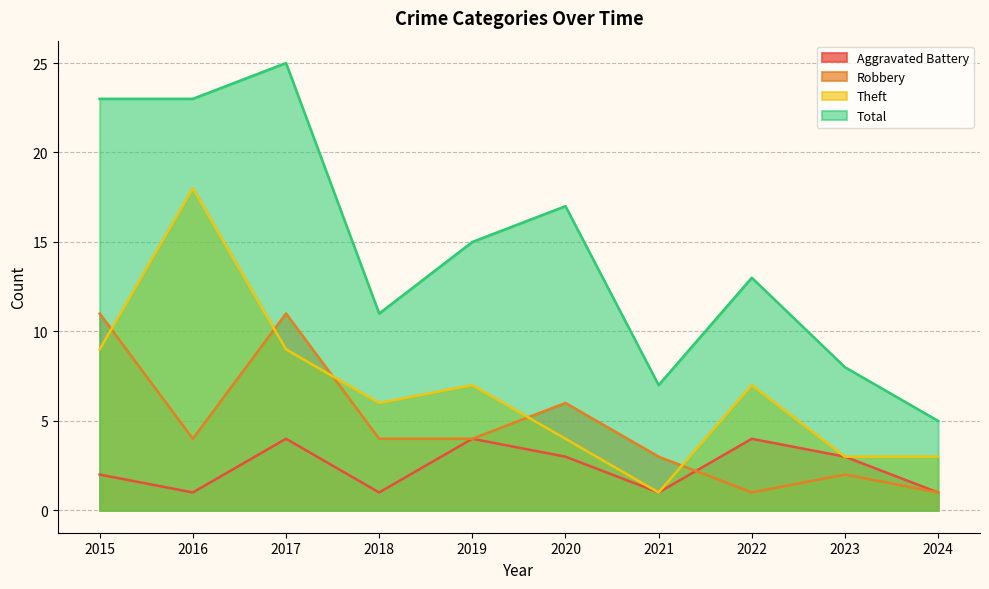

At which label does Total reach its minimum?

2024